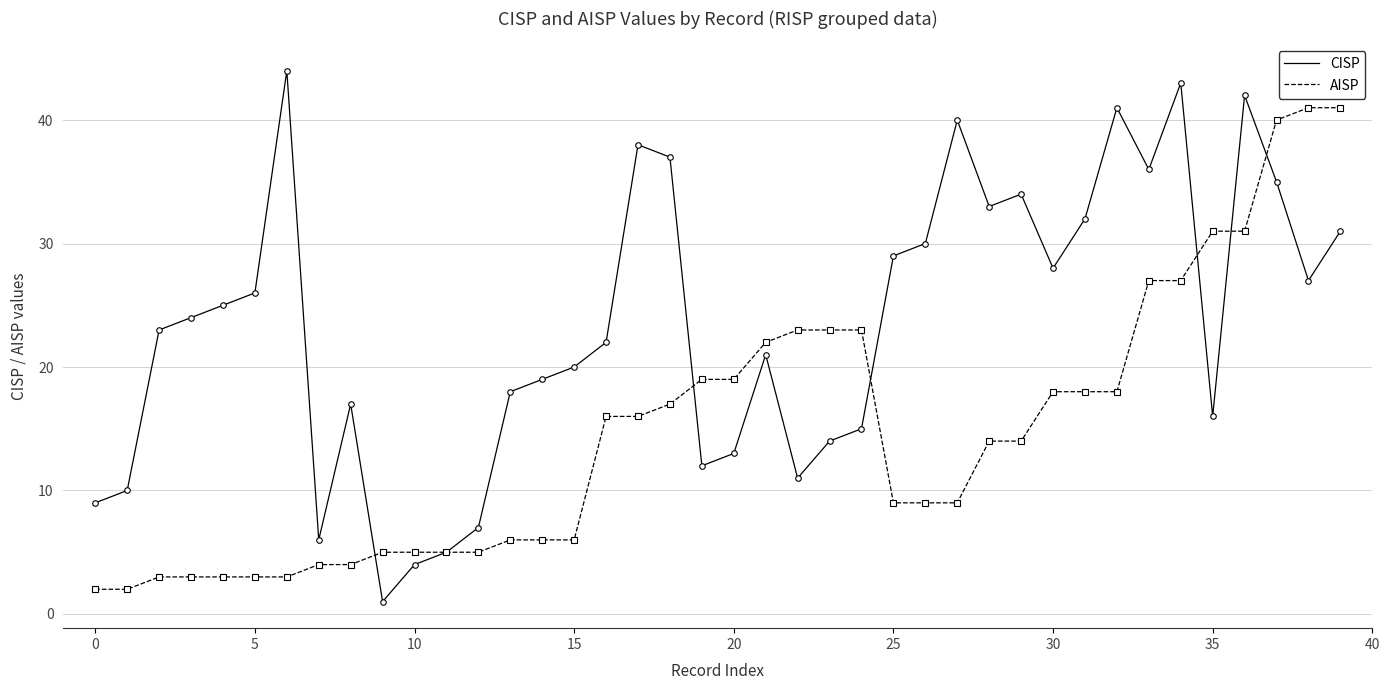

Rank the series by their average value, from lowest to highest.

AISP, CISP